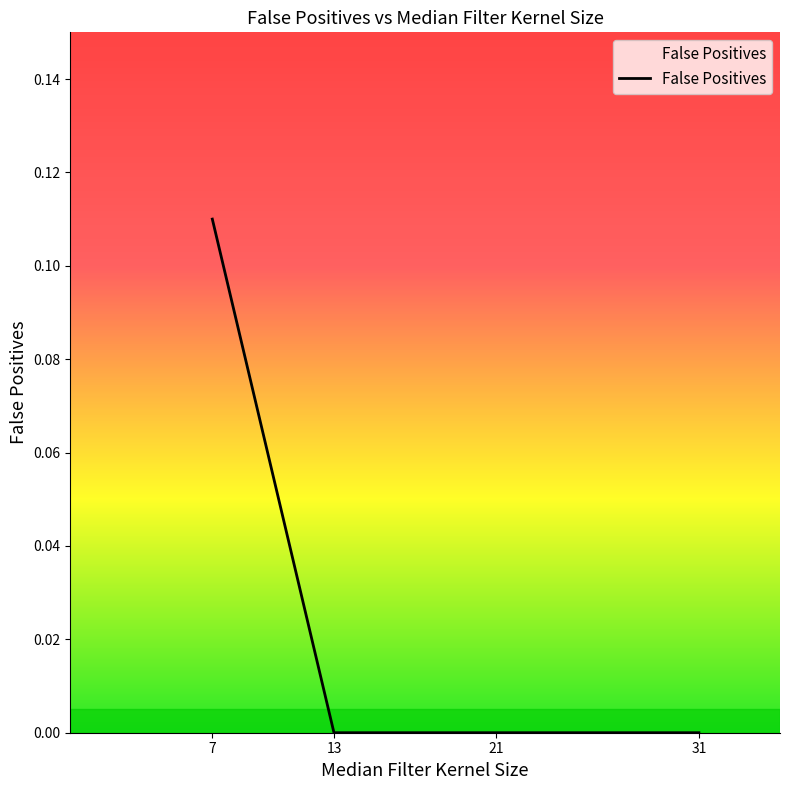

True or false: the data has more than 1 interior local peaks.

False